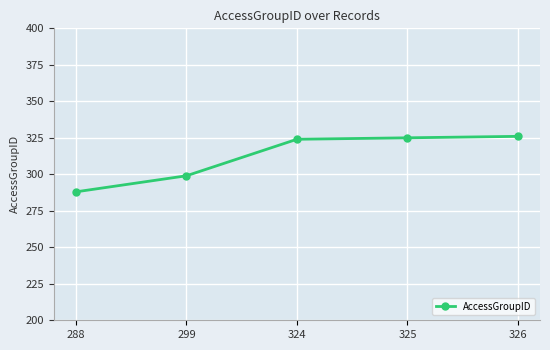

How many lines are shown in the chart?

1